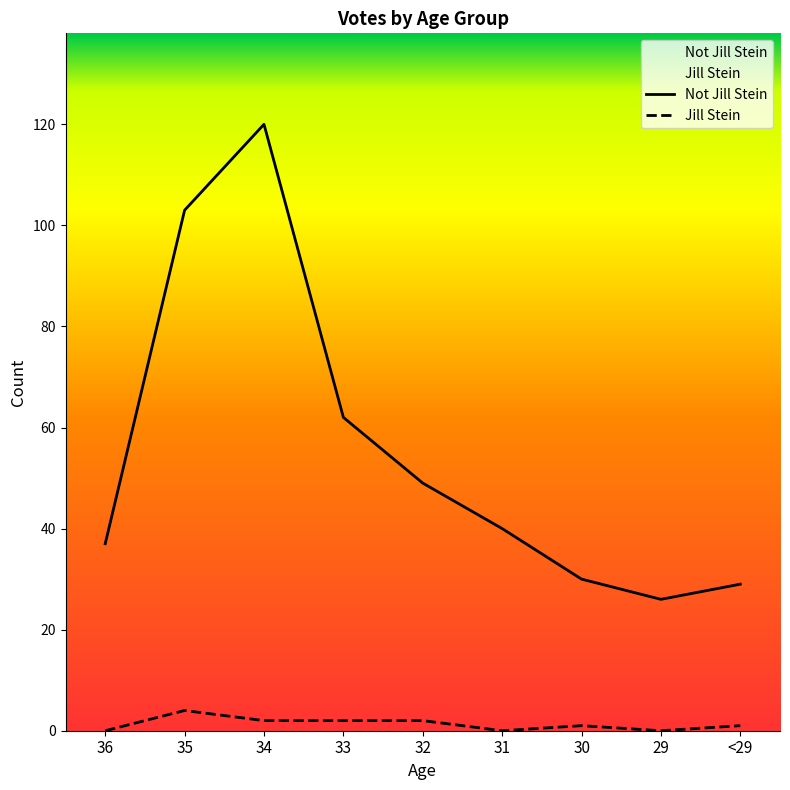

Count the number of data series in this chart.

2